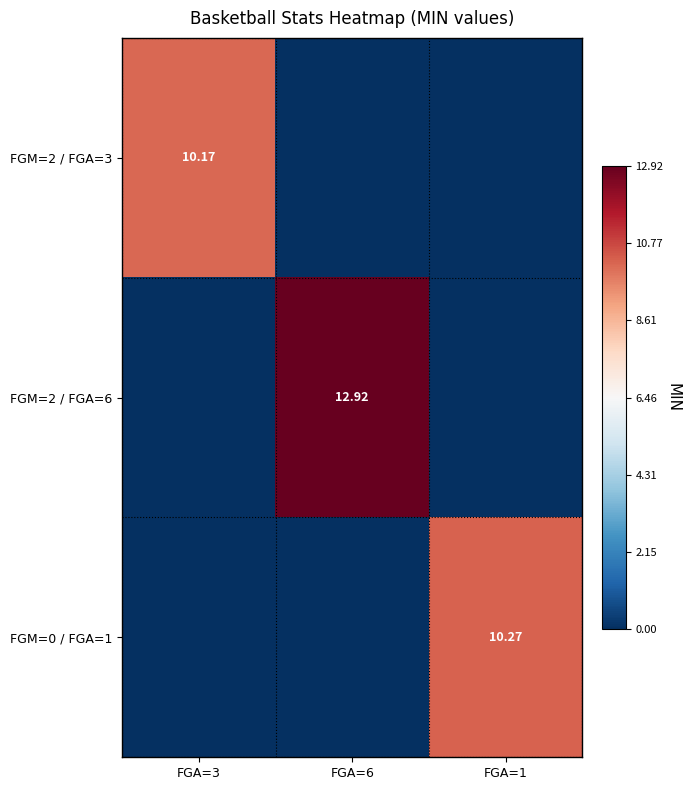

List the series in order of their peak value, lowest first.

FGM=2 / FGA=3, FGM=0 / FGA=1, FGM=2 / FGA=6